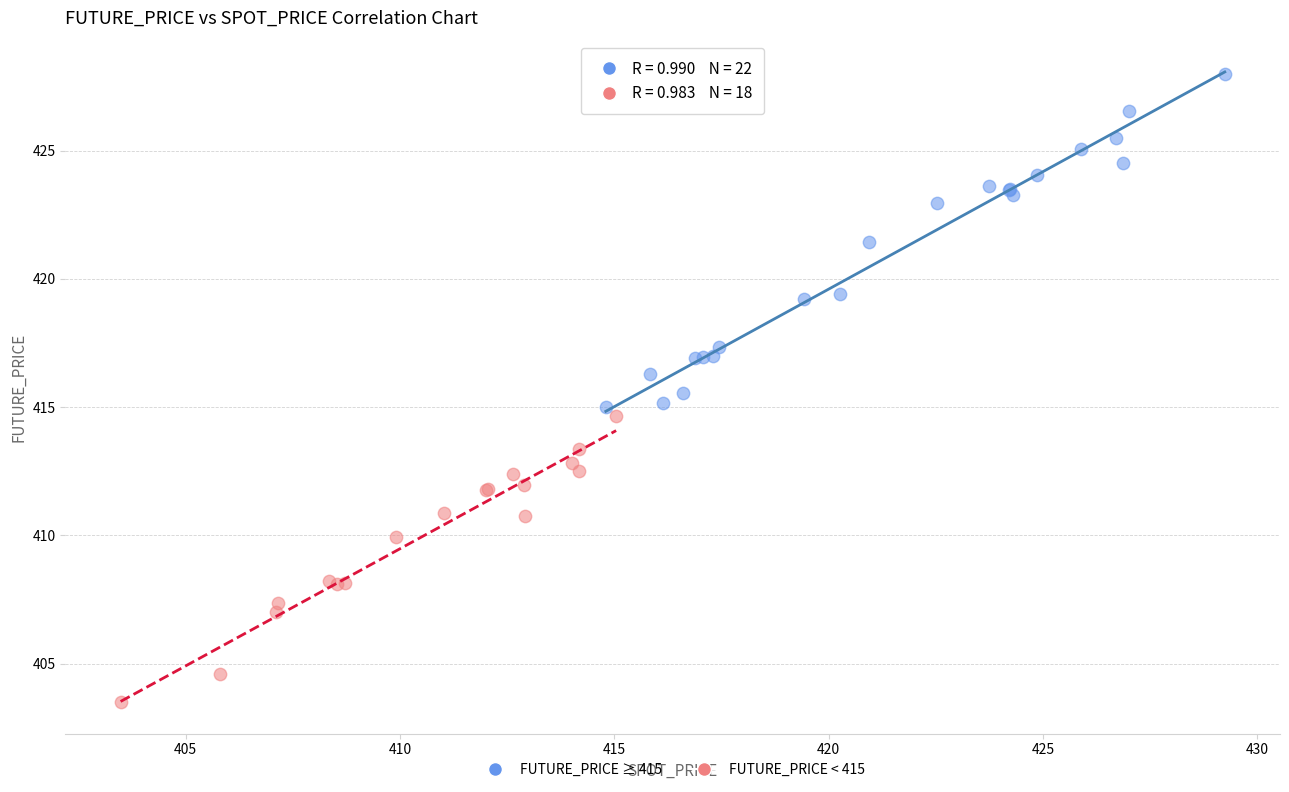

Which series contains the highest Y value?

FUTURE_PRICE ≥ 415